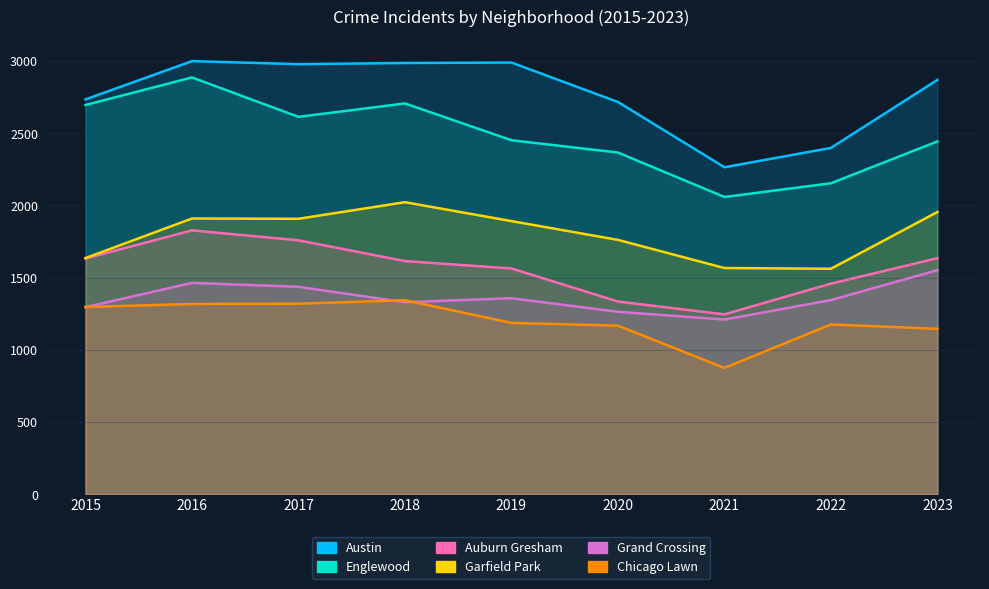

What is the difference between the highest and lowest values at 2023?

1724